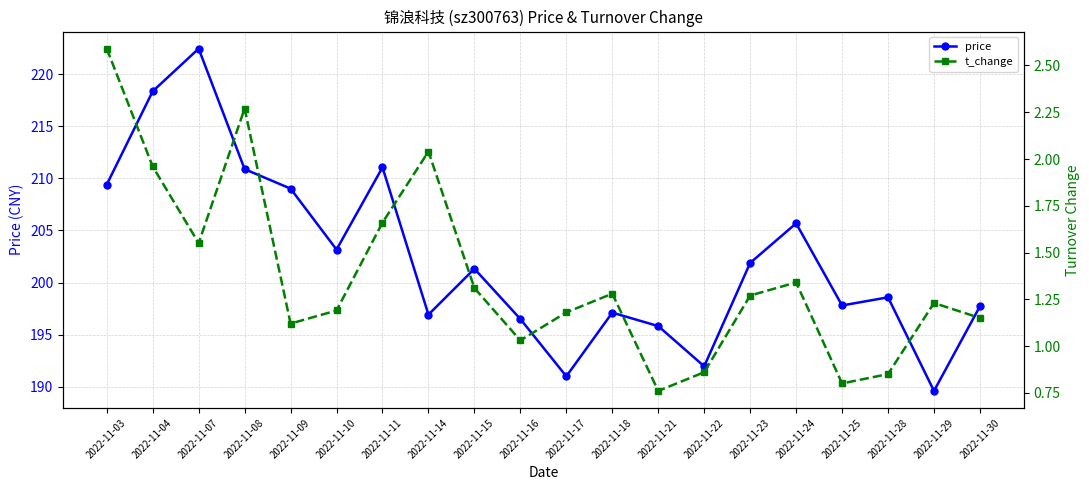

At which category does price reach its first local peak?

2022-11-07